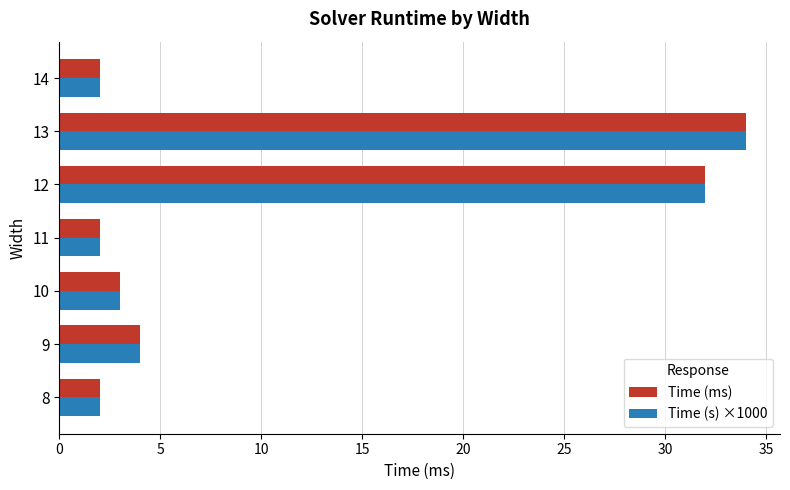

What is the difference between the maximum and minimum values in the Time (ms) series?

32